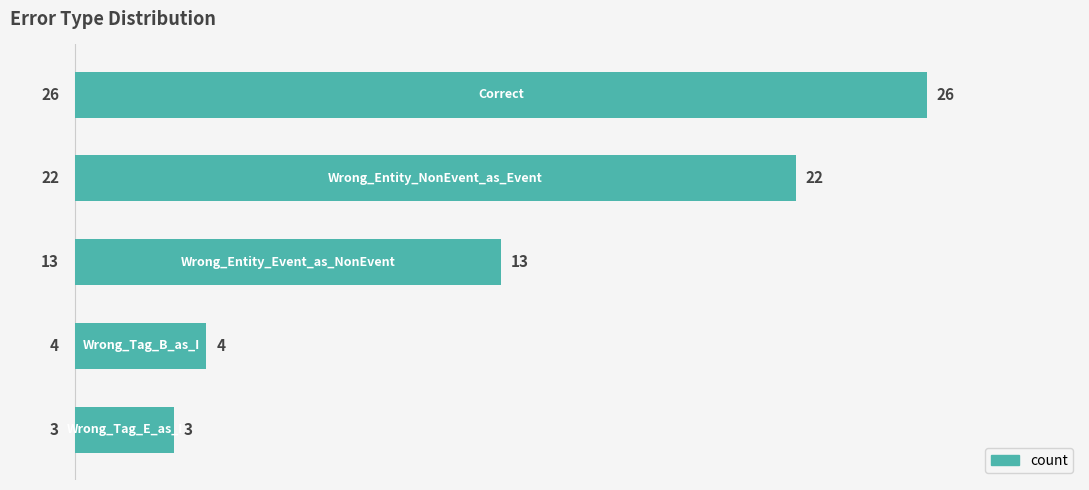

Reading top to bottom, what are all the values shown in this chart?

26	22	13	4	3